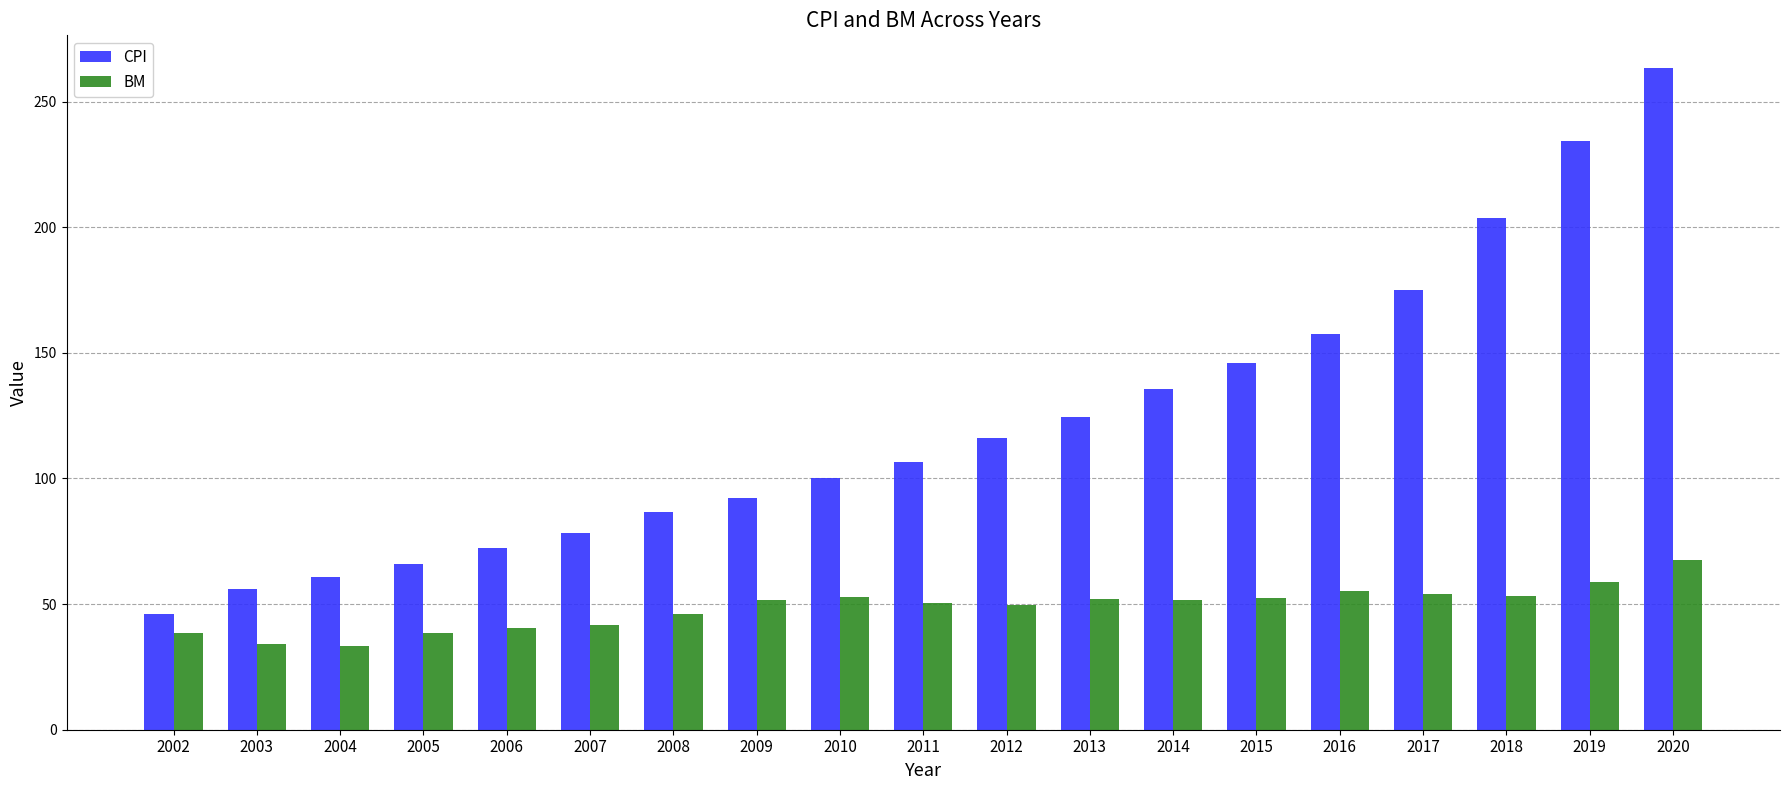

Is it true that CPI equals 15.6 at 2002?

False